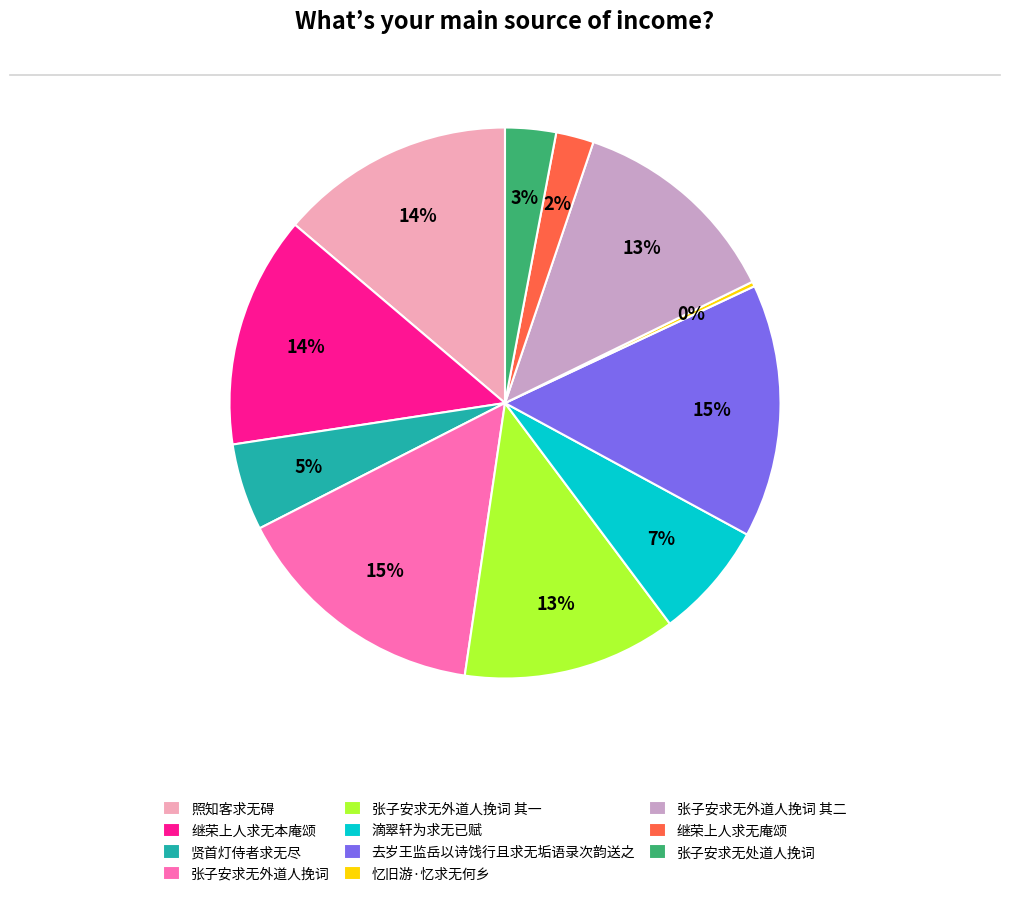

Is it true that 滴翠轩为求无已赋 is 21% of the pie?

False